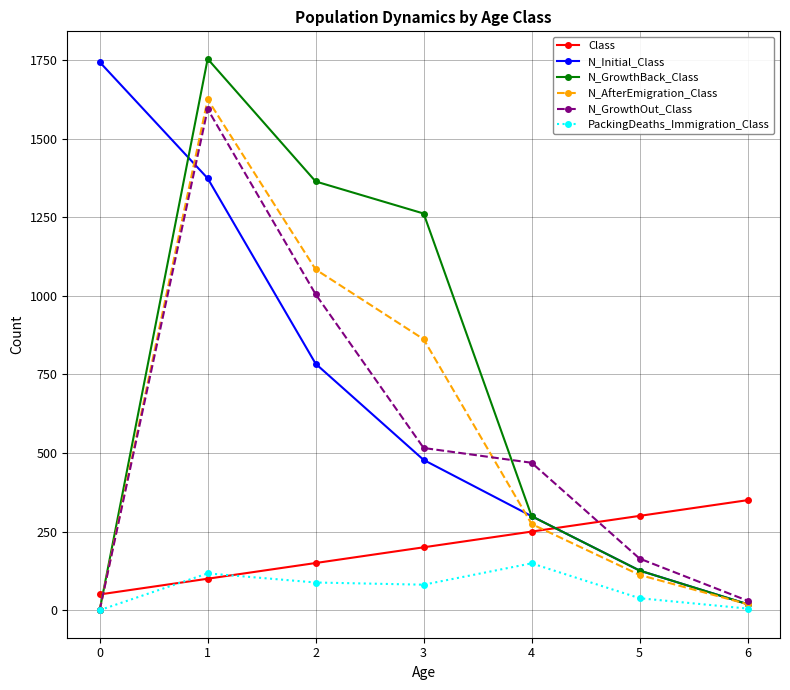

What is the minimum value for Class?

50